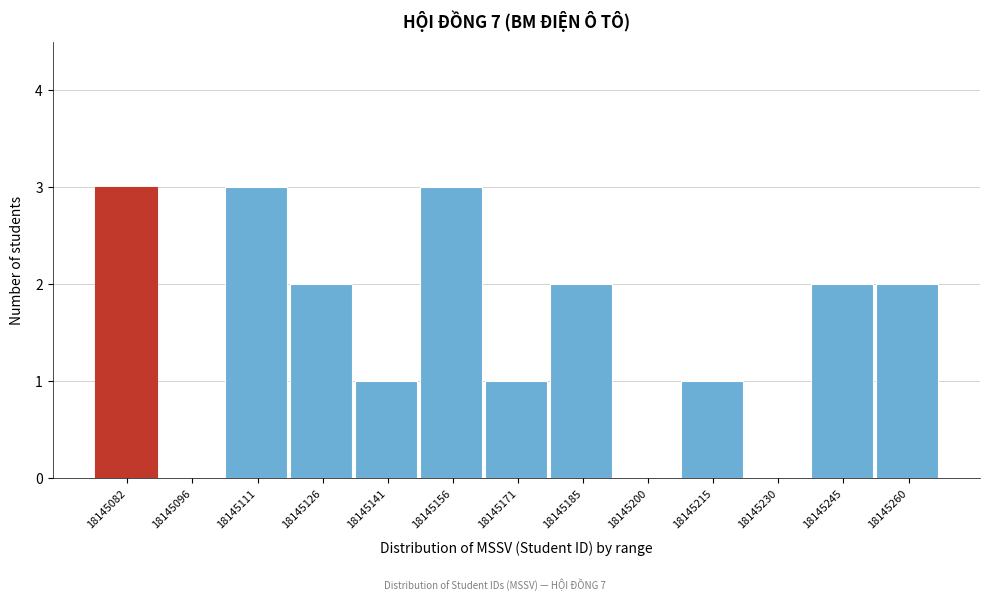

Reading left to right, extract all data points from this chart.

18145082=3	18145096=0	18145111=3	18145126=2	18145141=1	18145156=3	18145171=1	18145185=2	18145200=0	18145215=1	18145230=0	18145245=2	18145260=2